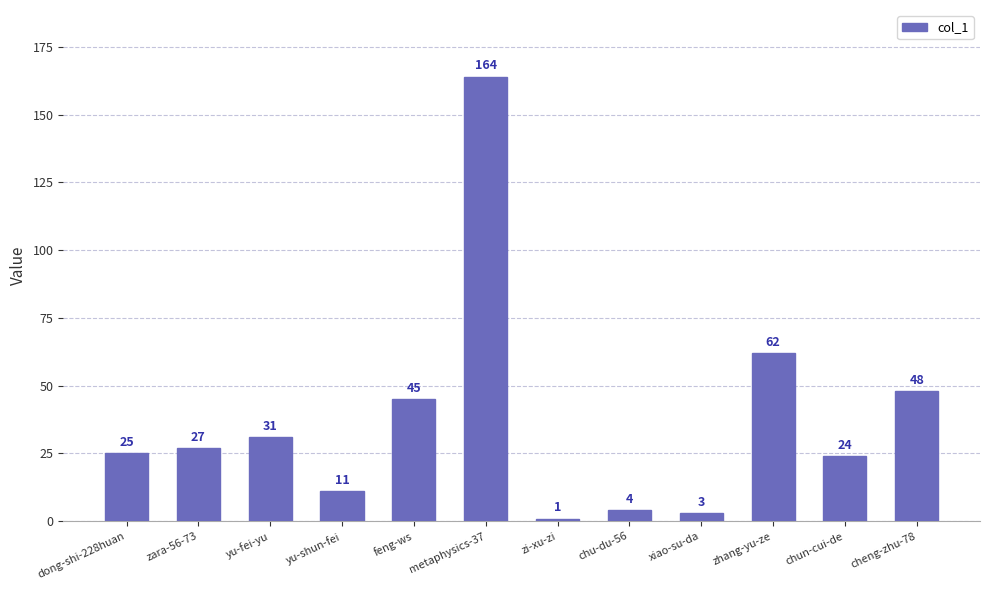

Reading right to left, transcribe all the data shown in this chart.

48	24	62	3	4	1	164	45	11	31	27	25